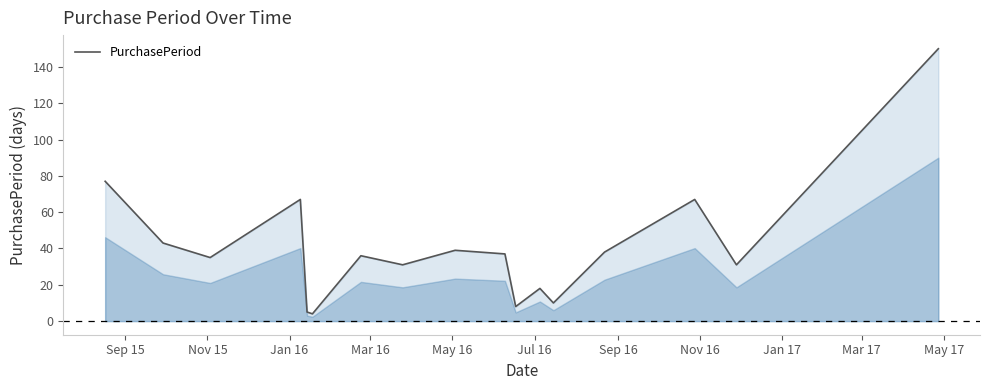

How many interior local peaks (higher than both neighbors) does the data have?

5